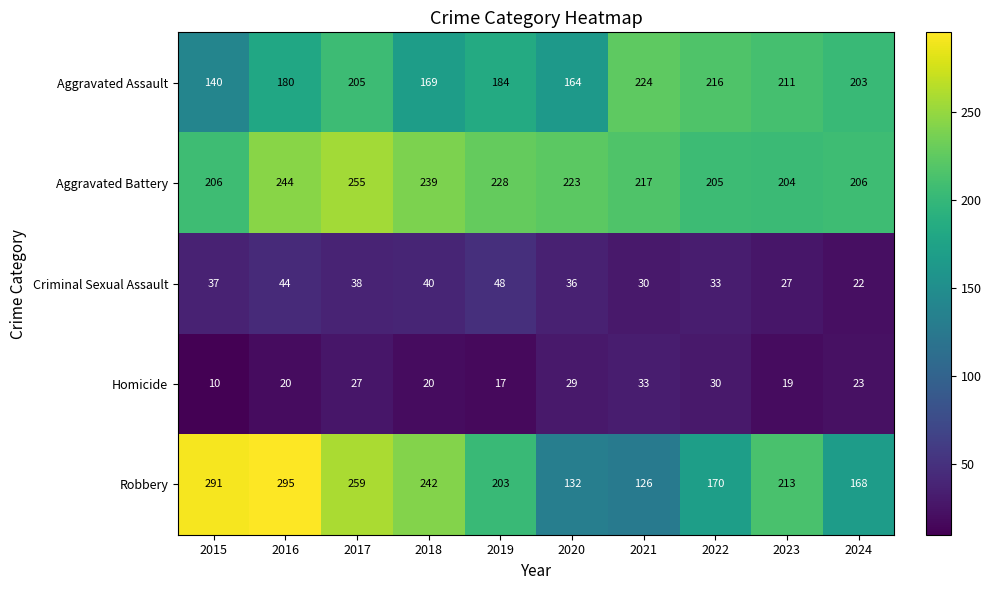

What is the sum of all Aggravated Assault values?

1896